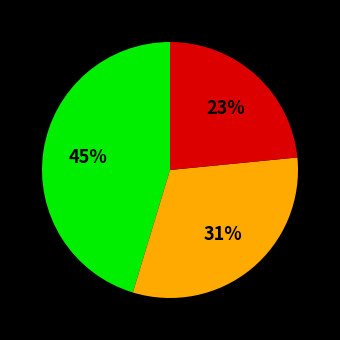

Is there any slice that represents more than half of the pie?

No